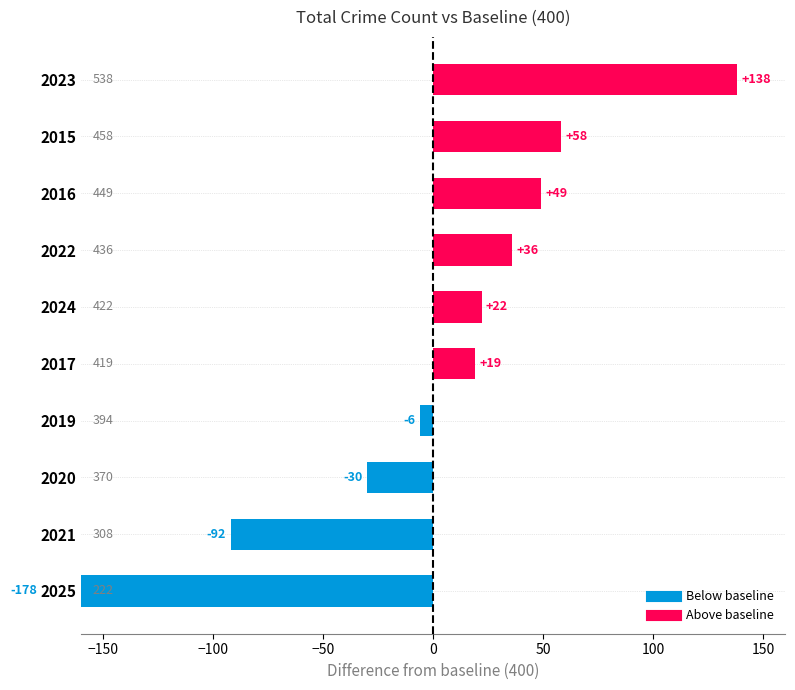

Is it true that the value at 2016 is 449?

True